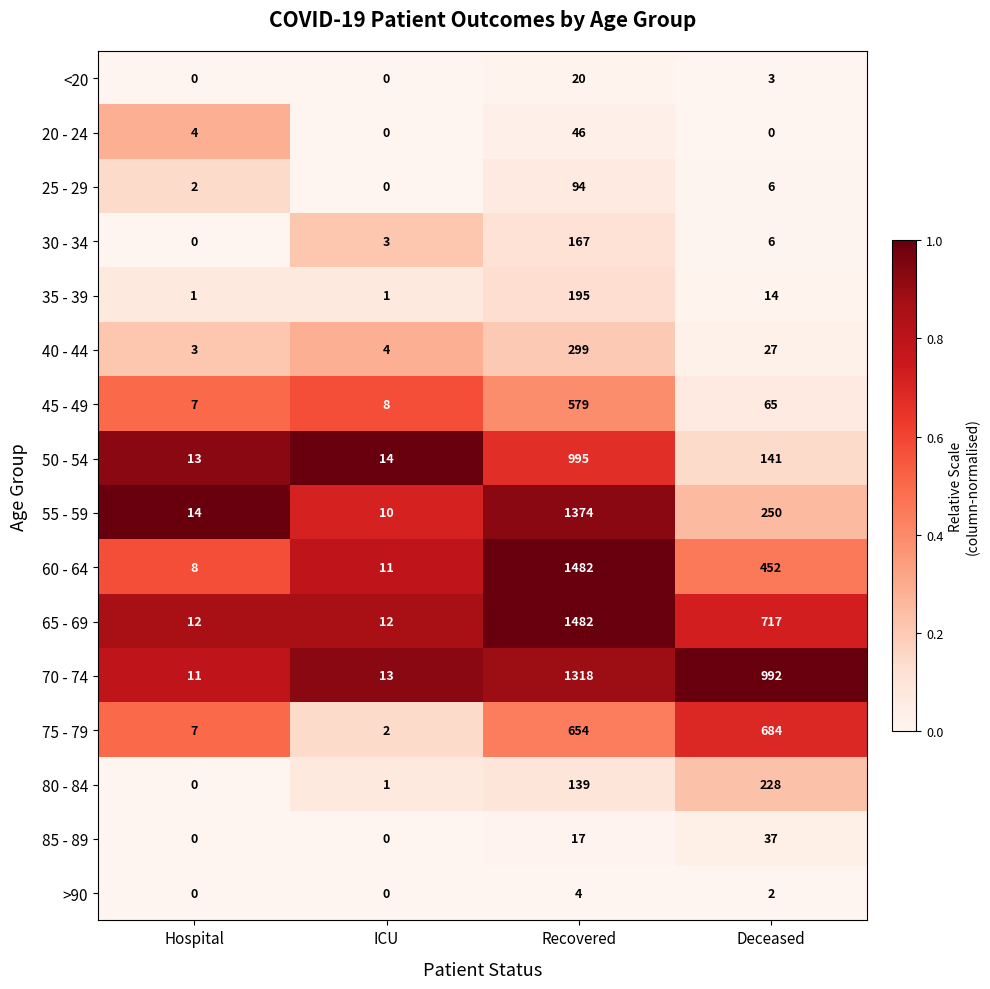

Is it true that 50 - 54 equals 995 at Recovered?

True